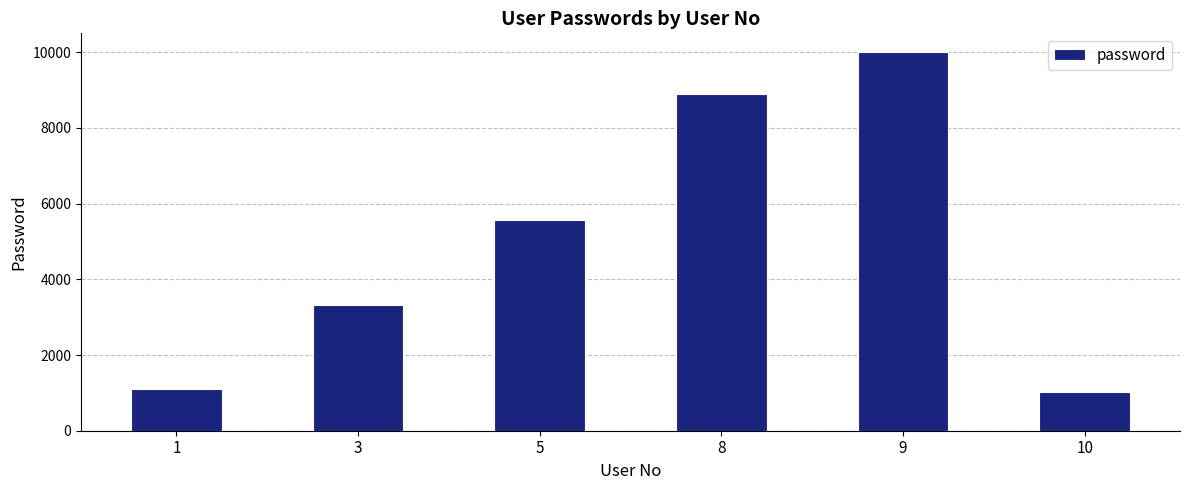

What is the average value?

4983